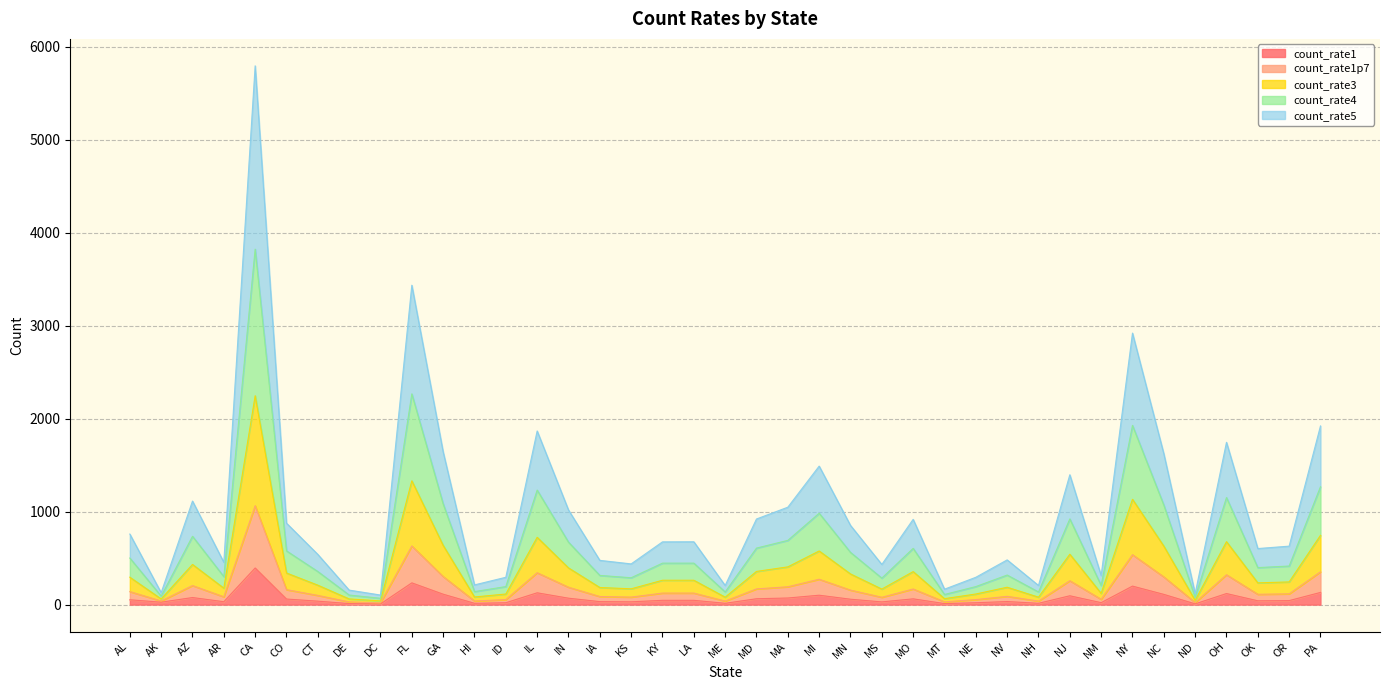

What is the smallest value displayed?

7